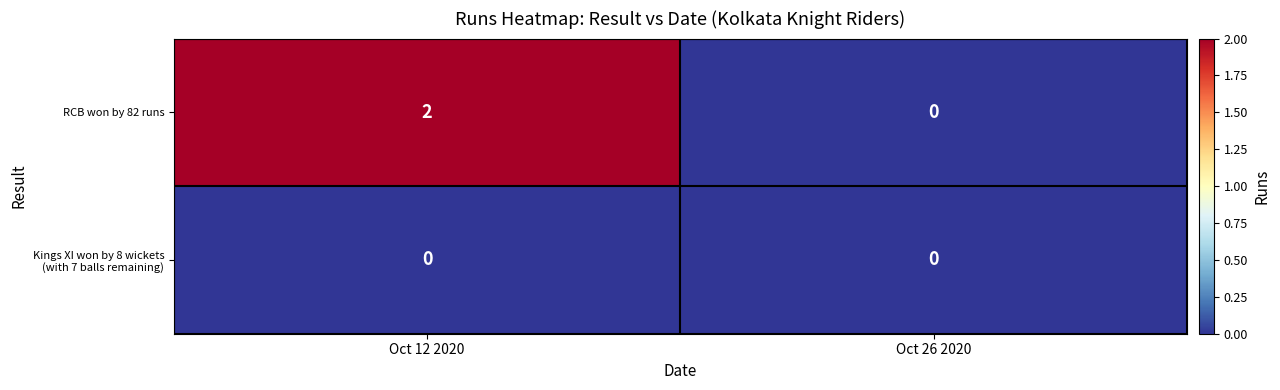

Which series has the largest total across all categories?

RCB won by 82 runs